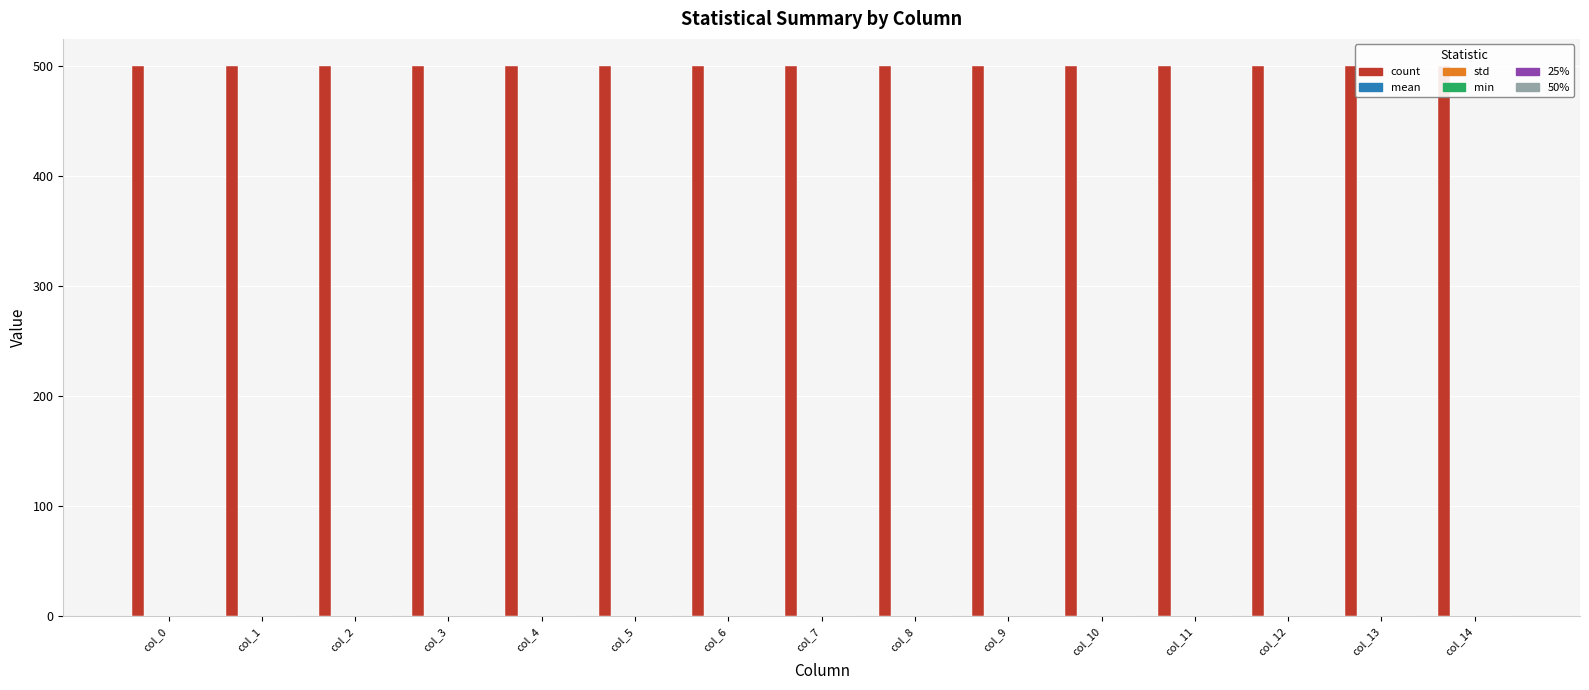

Rank the categories by min value from lowest to highest.

col_14, col_8, col_12, col_9, col_6, col_13, col_11, col_10, col_7, col_3, col_2, col_5, col_1, col_4, col_0